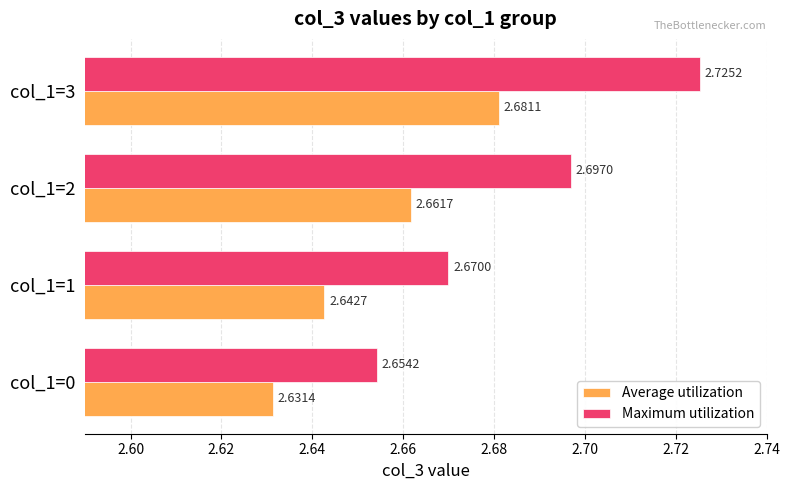

What are all the series names shown in the legend?

Average utilization, Maximum utilization